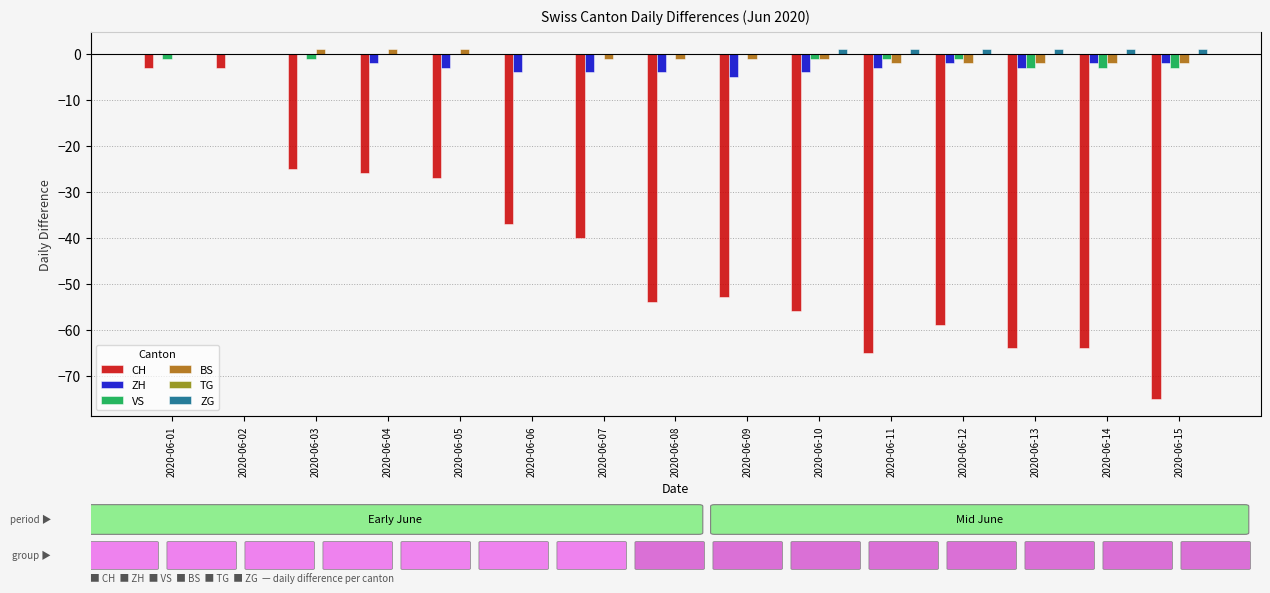

What is the spread (max minus min) of values at 2020-06-03?

26